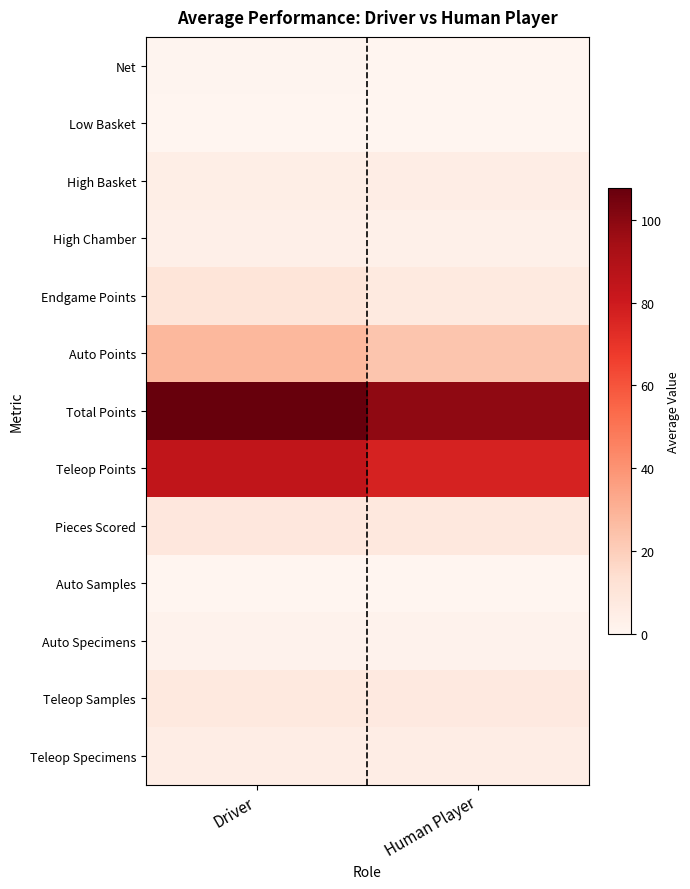

What is the greatest value displayed?

107.8